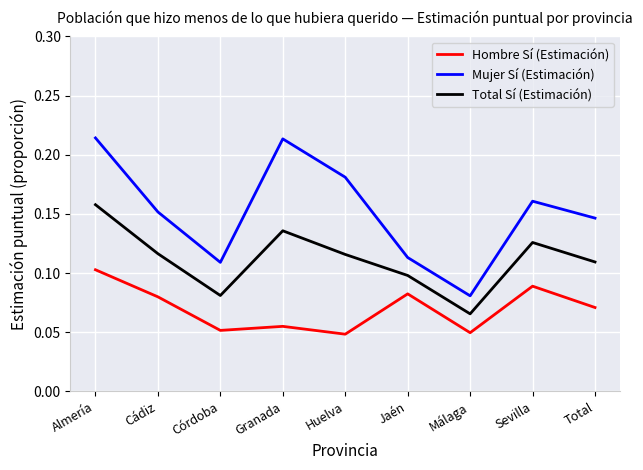

True or false: Hombre Sí (Estimación) and Mujer Sí (Estimación) intersect in this chart.

False